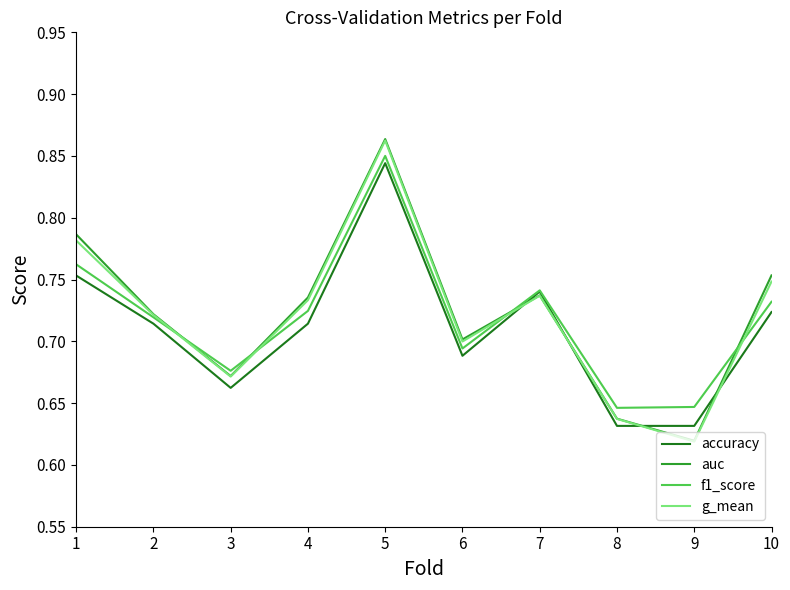

At which category does f1_score reach its first local peak?

5